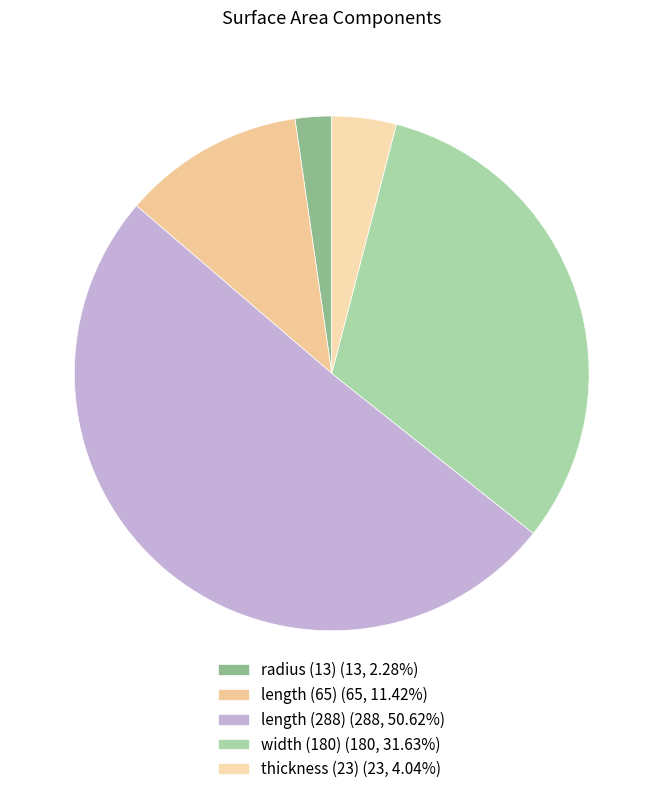

Which slice is the smallest?

radius (13)